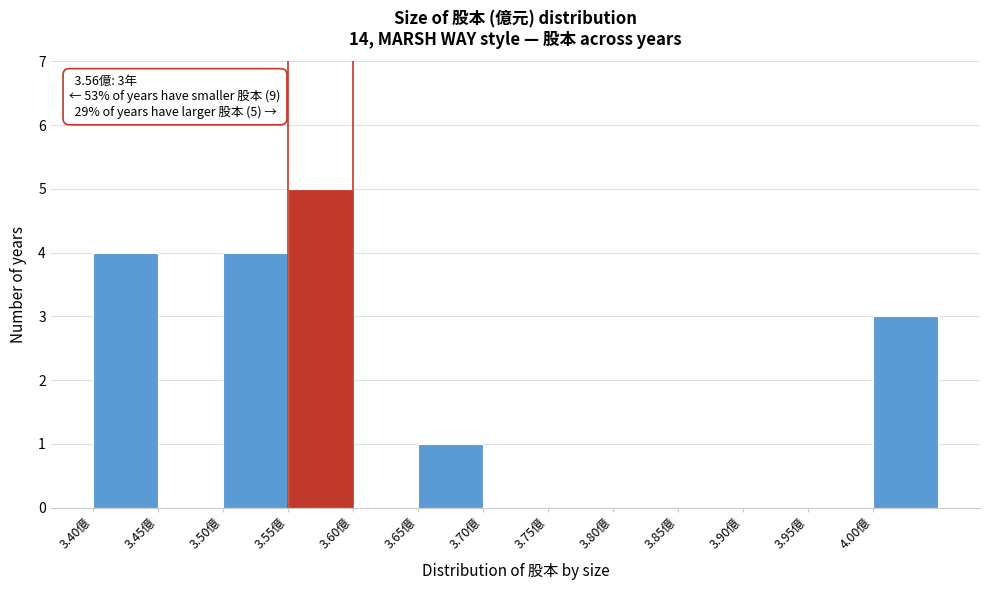

Which range on the x-axis has the tallest bar?

3.55 to 3.60